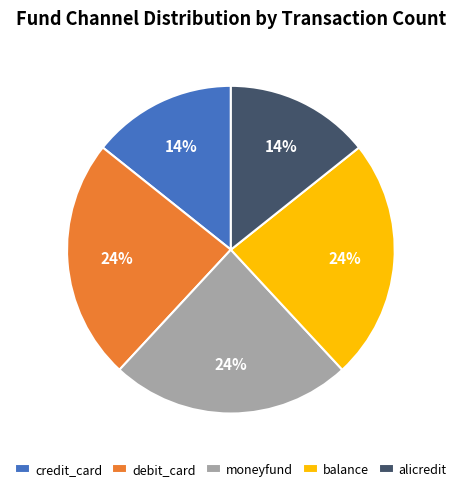

True or false: credit_card accounts for 14% of the total.

True